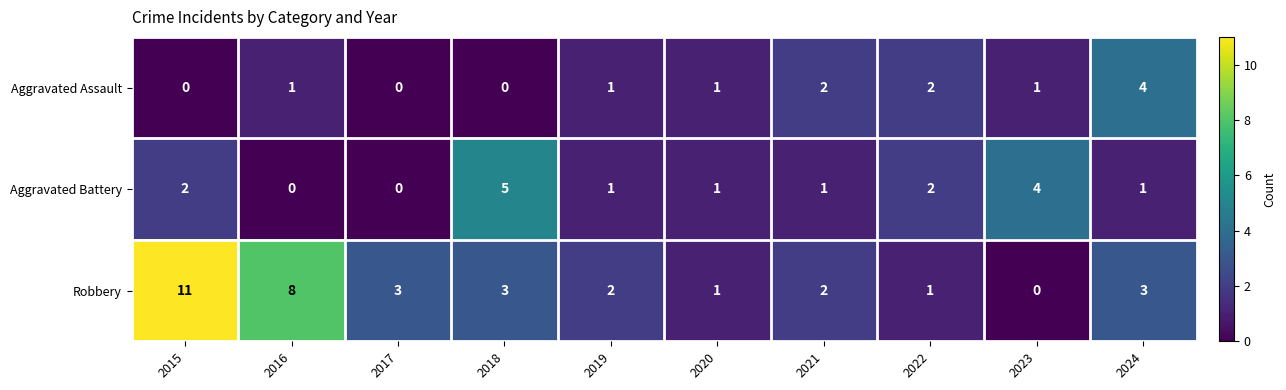

Which series has the largest total across all categories?

Robbery